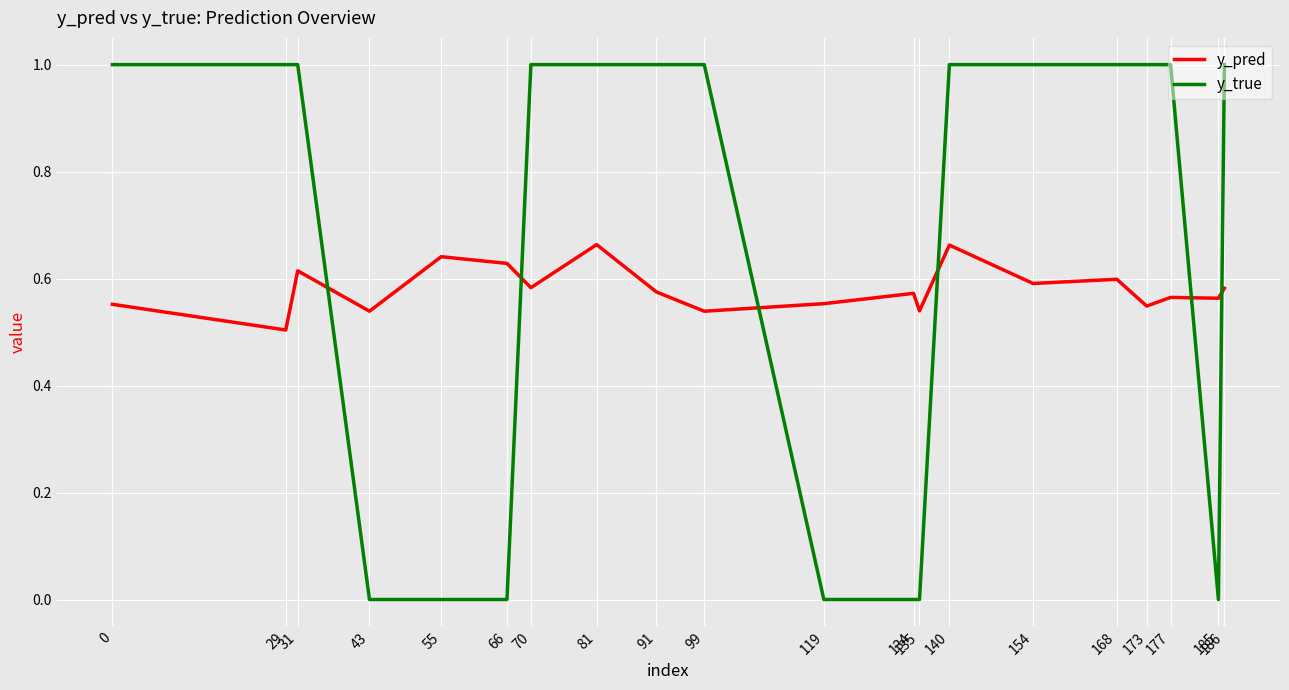

Rank the series by their maximum value, from highest to lowest.

y_true, y_pred